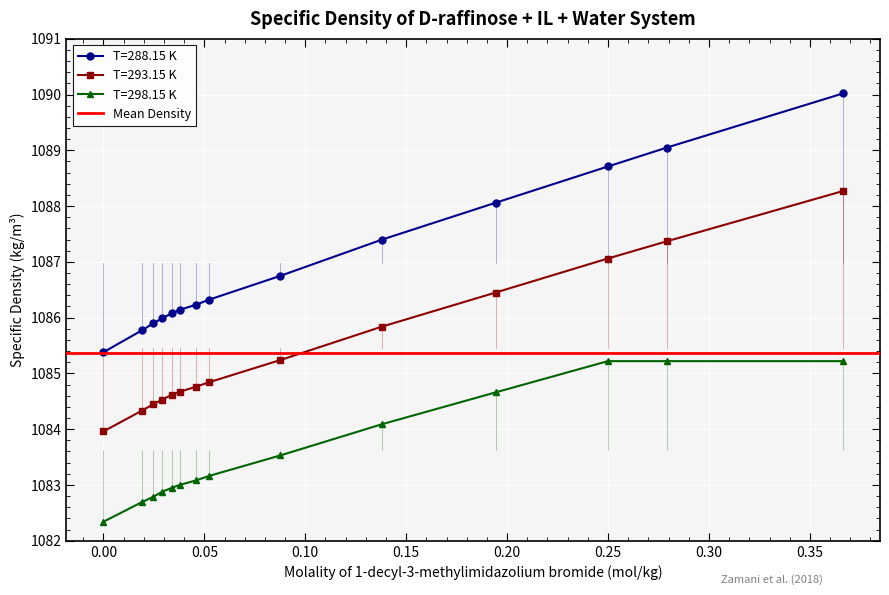

Rank the series at 0.04576 from highest to lowest value.

T=288.15 K, T=293.15 K, T=298.15 K